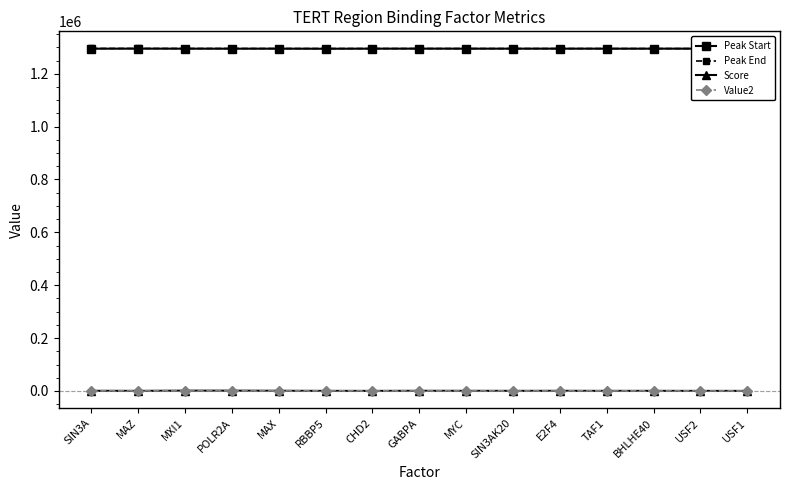

True or false: Peak Start and Peak End cross at least once.

False